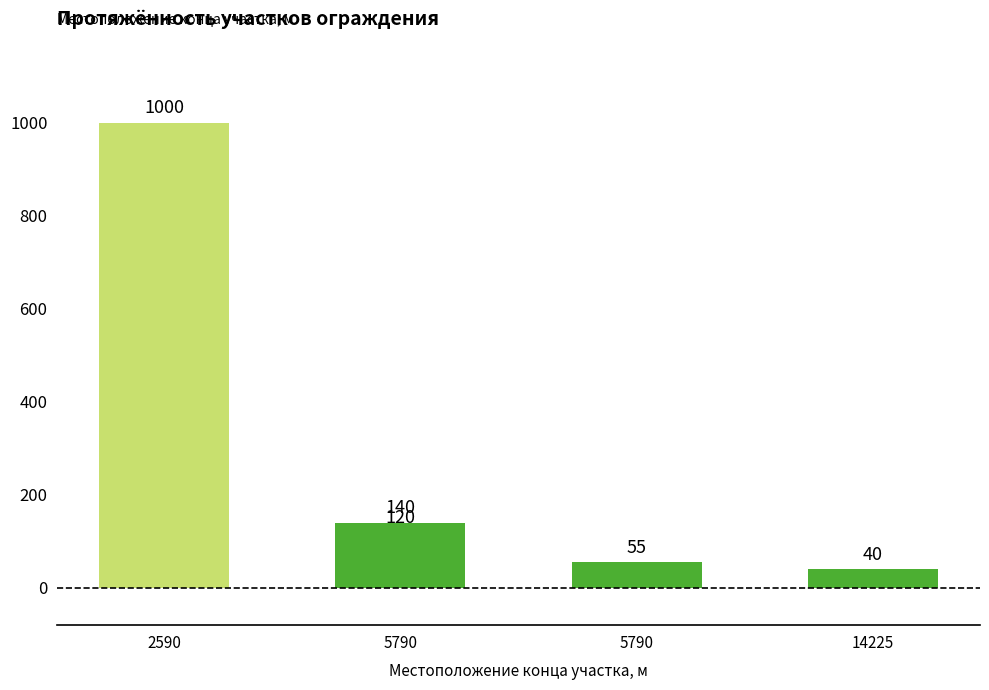

What is the difference between the second highest and second lowest values?

85